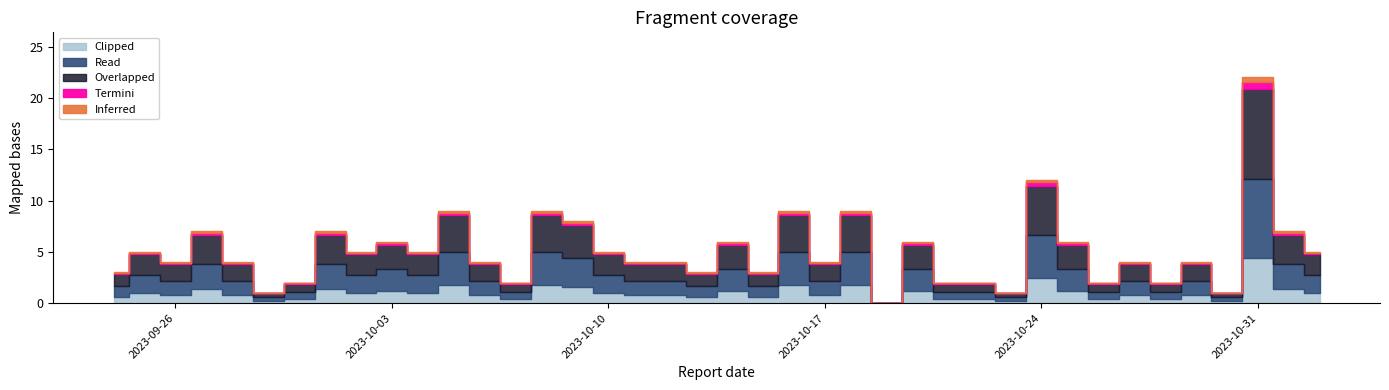

What is the difference between the second highest and minimum values?

12